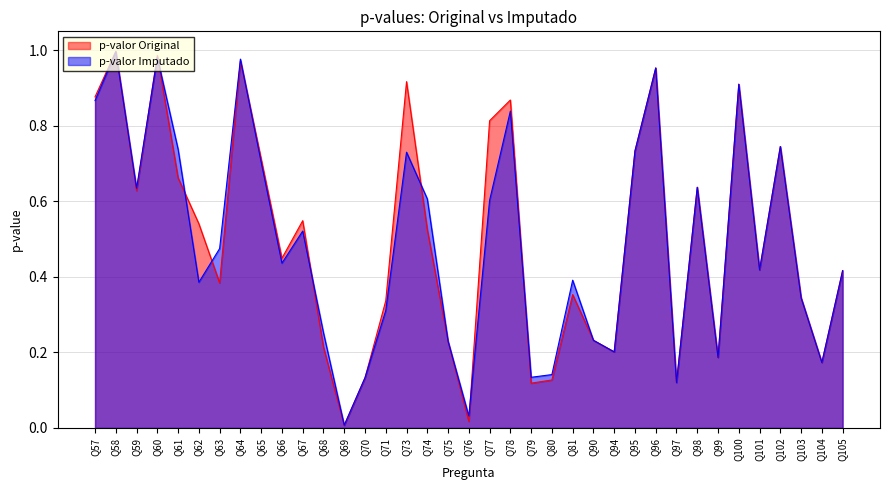

What is the sum of all p-valor Imputado values?

18.2